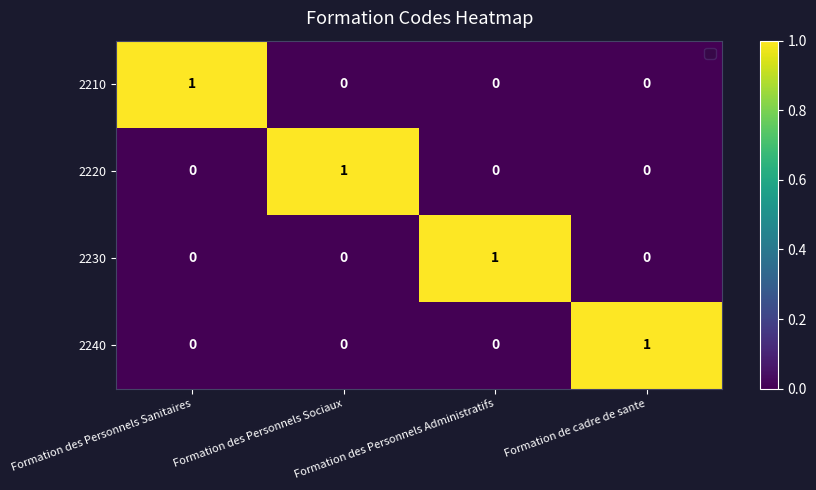

How many categories are shown in the chart?

4